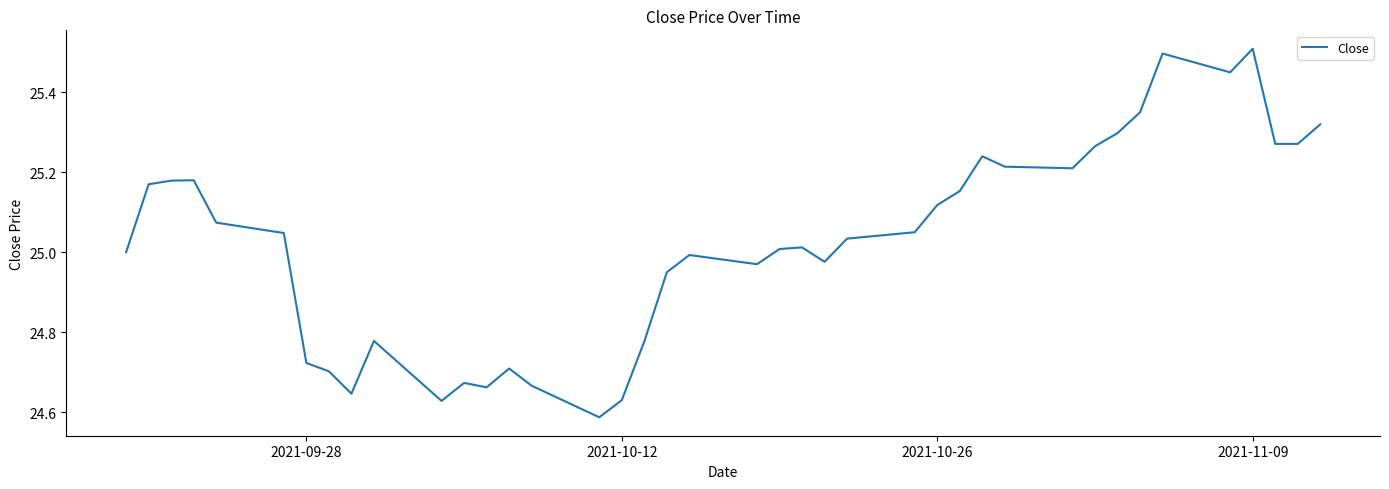

What is the difference between the maximum and minimum values?

0.9